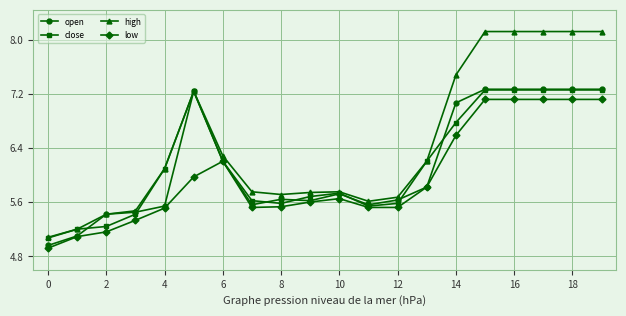

What is the value of the open point at the 7th from the left?

6.2